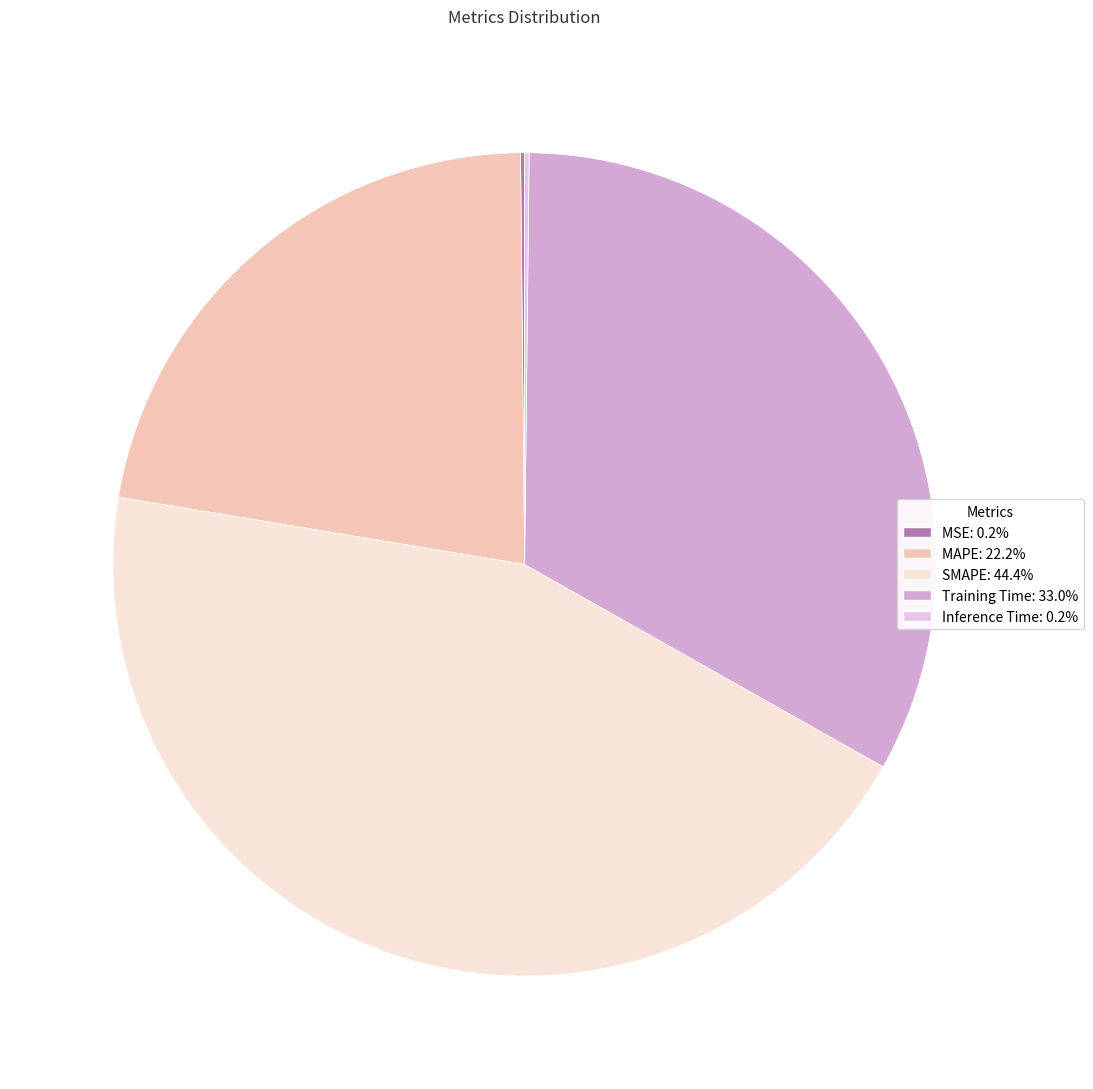

True or false: MSE accounts for 0% of the total.

True